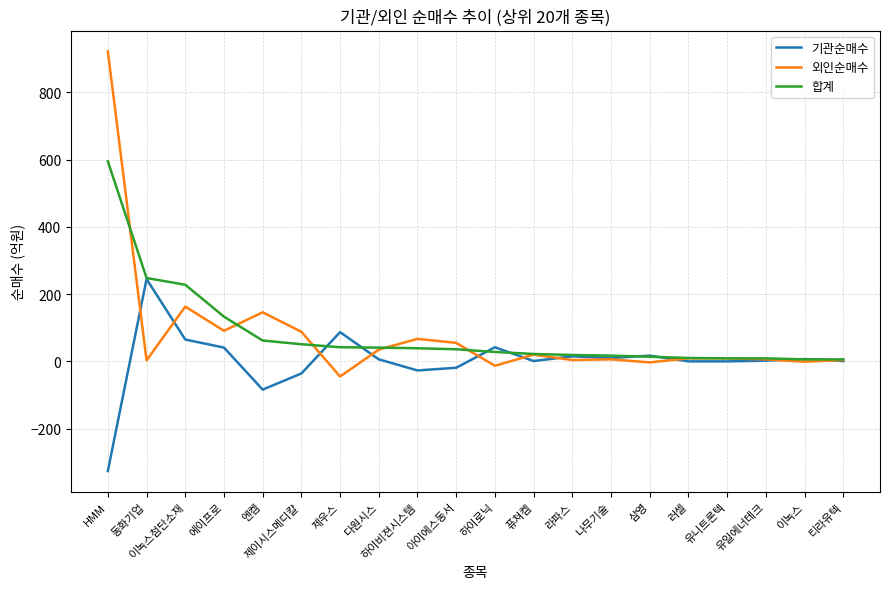

What position from the right is 제우스?

14